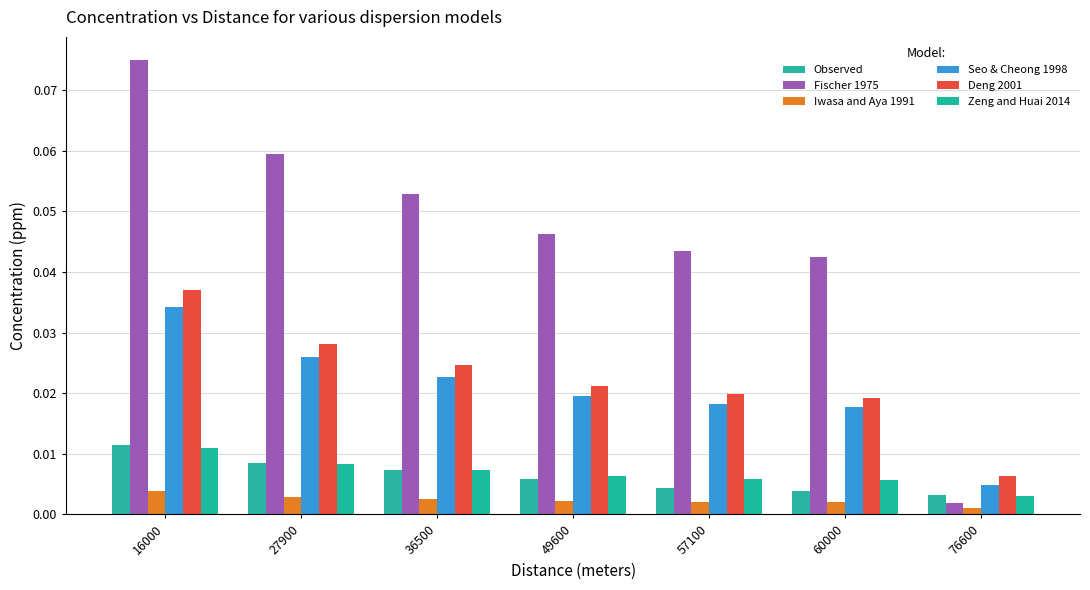

Does the chart contain stacked bars?

No